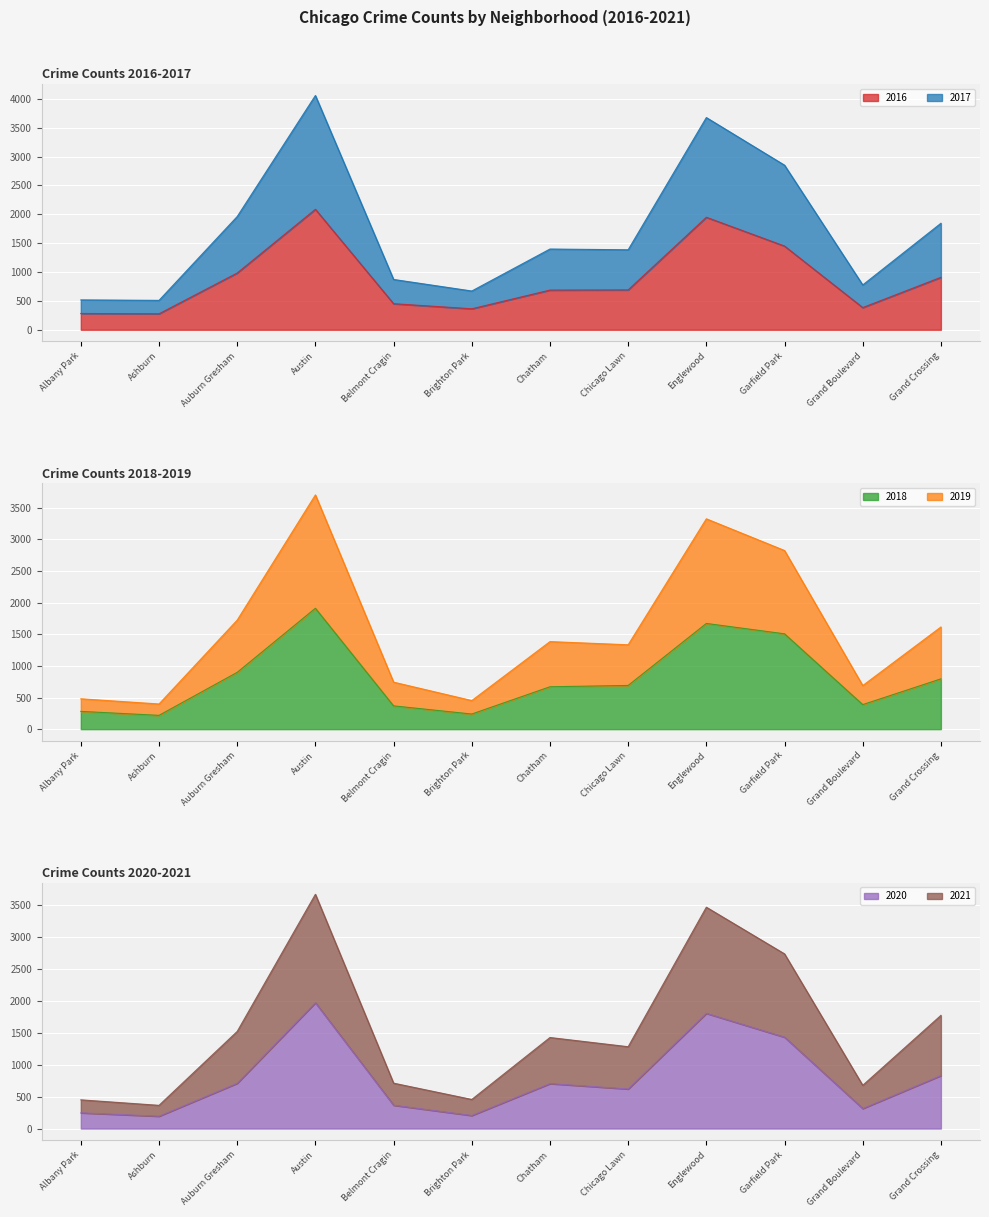

Which series changed the most between Chicago Lawn and Englewood?

2017